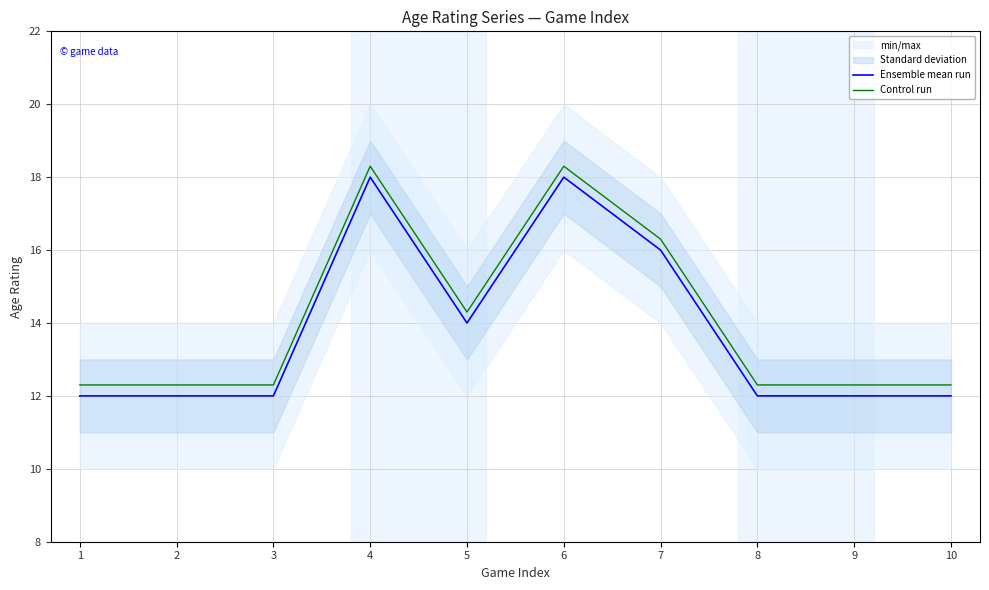

Read the Control run value at 1.

12.3